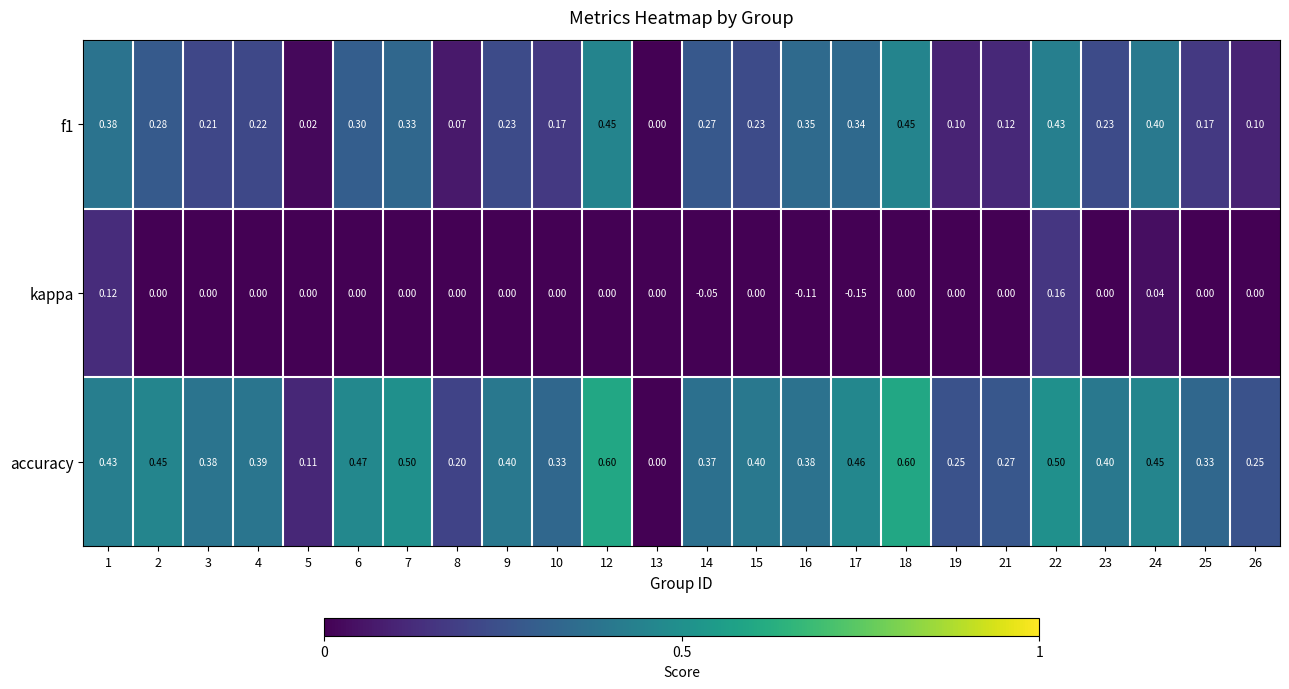

Which series has the largest range (max minus min)?

accuracy